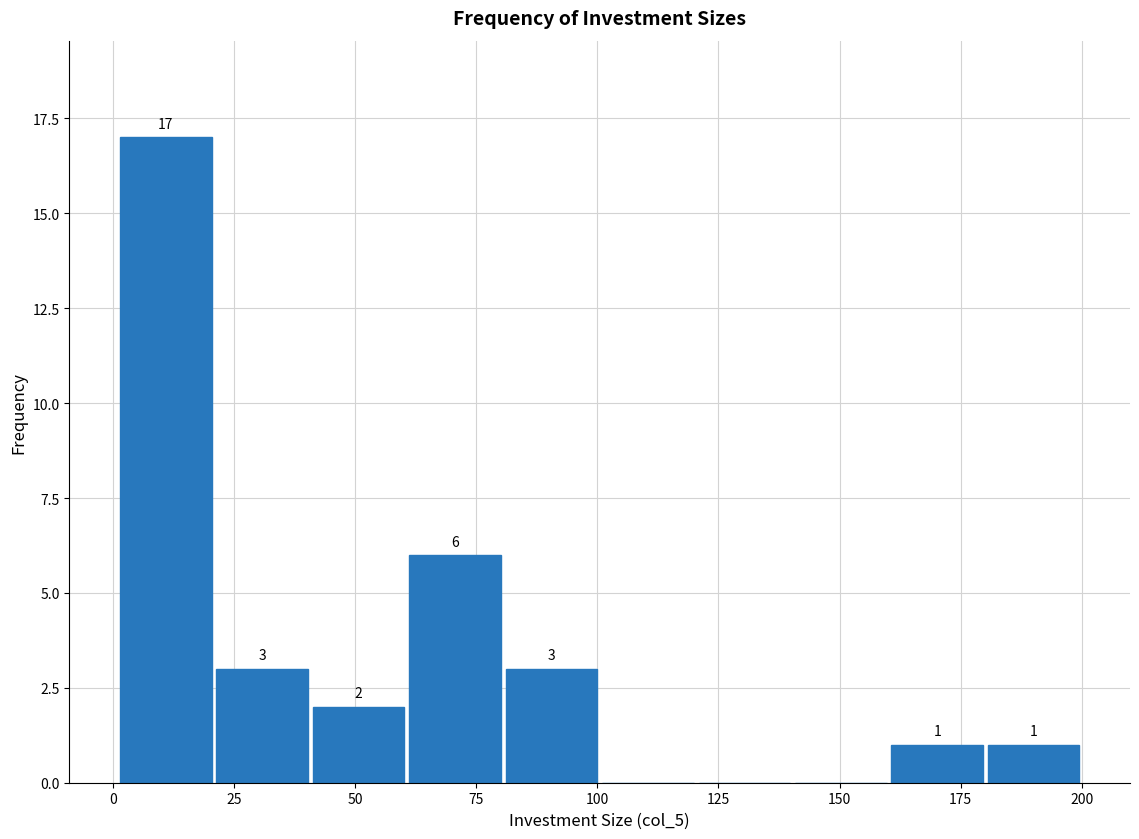

Read against the x-axis, roughly where is the centre of the tallest bar?

10